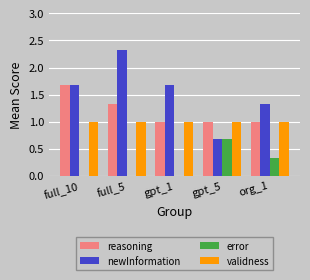

True or false: reasoning has a value of 1.5 at org_1.

False